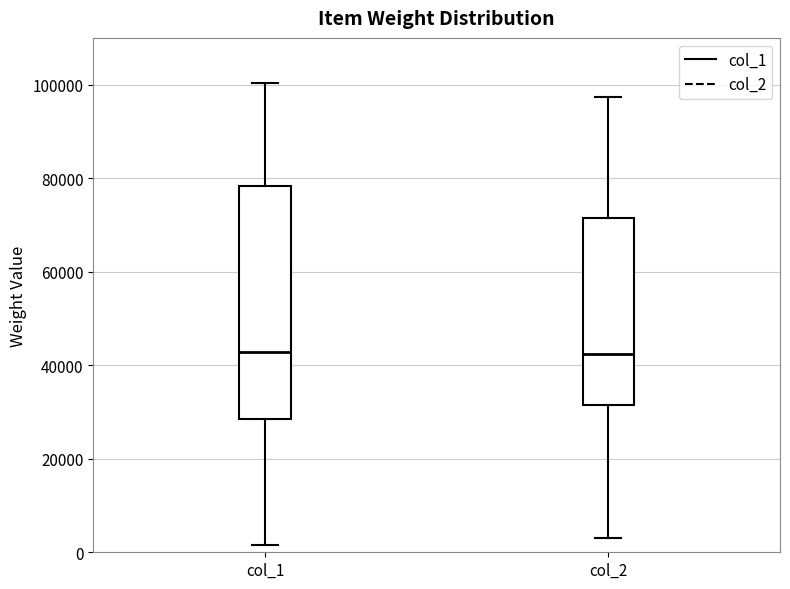

Comparing the boxes themselves (not the whiskers), which one is the tallest?

col_1